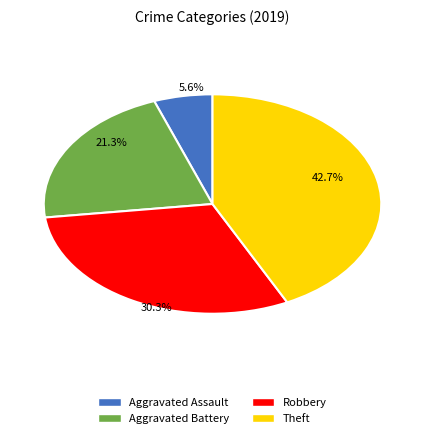

Which category has the biggest portion of the pie?

Theft